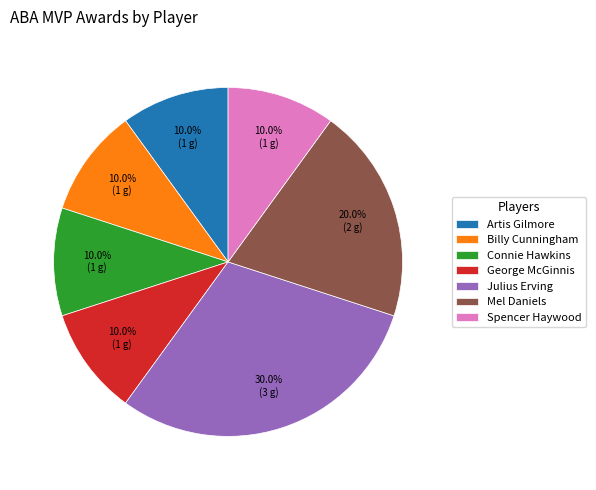

Approximately how many times larger is the value at Julius Erving compared to Artis Gilmore?

3.0